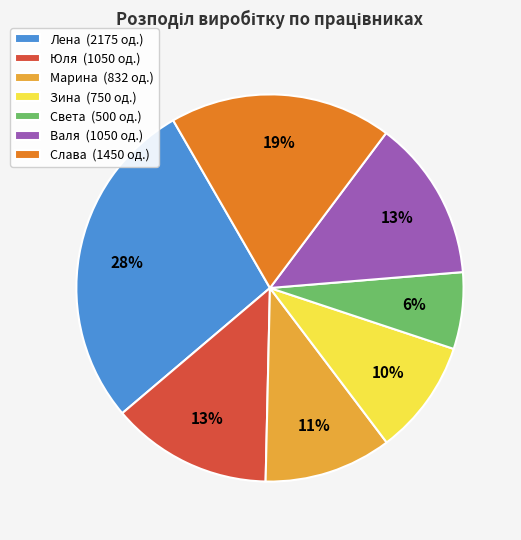

Which slice is the smallest?

Света